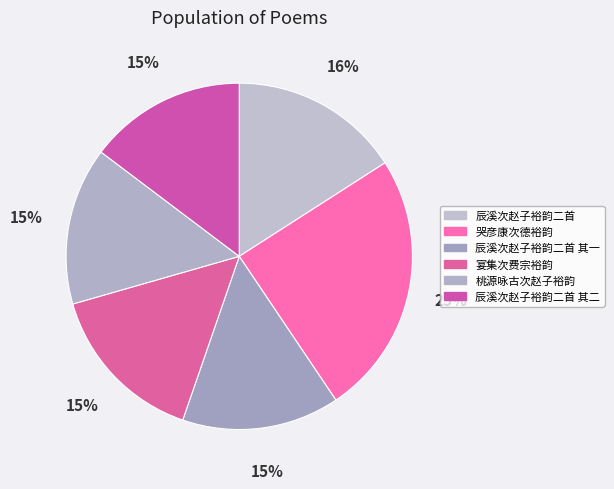

What is the smallest slice in the pie chart?

辰溪次赵子裕韵二首 其一